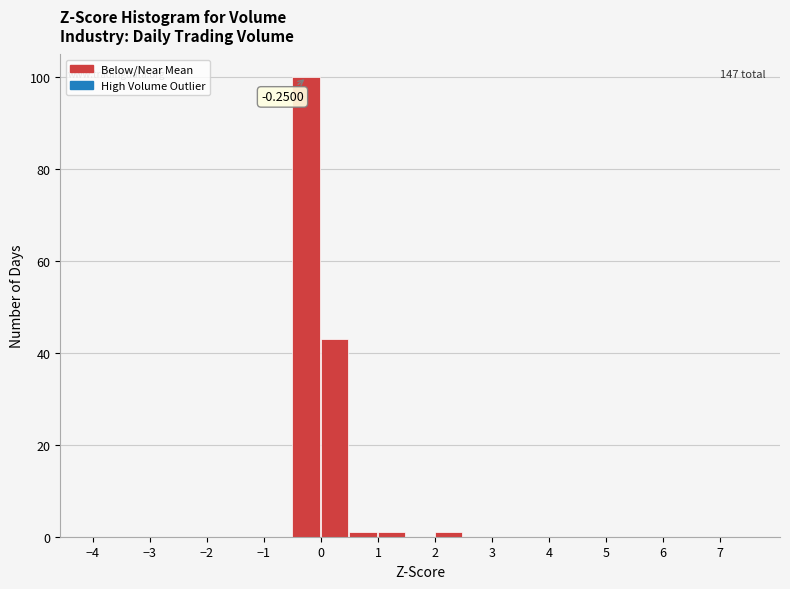

Over which range of the x-axis is the bar tallest?

-0.5 to 0.0